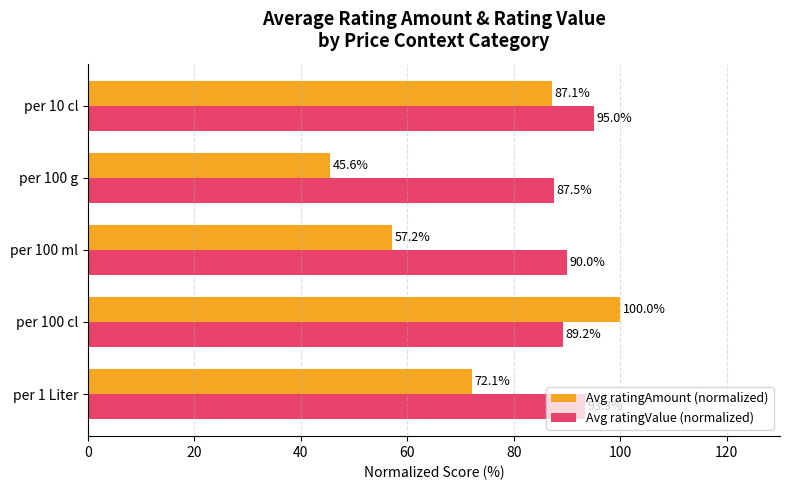

How many data points does each series have?

5